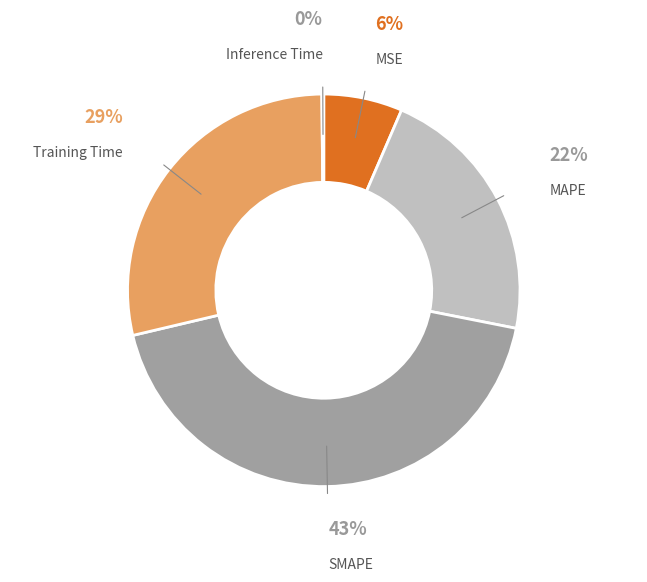

To the nearest percent, what is the difference between the largest and smallest slice percentages?

43%